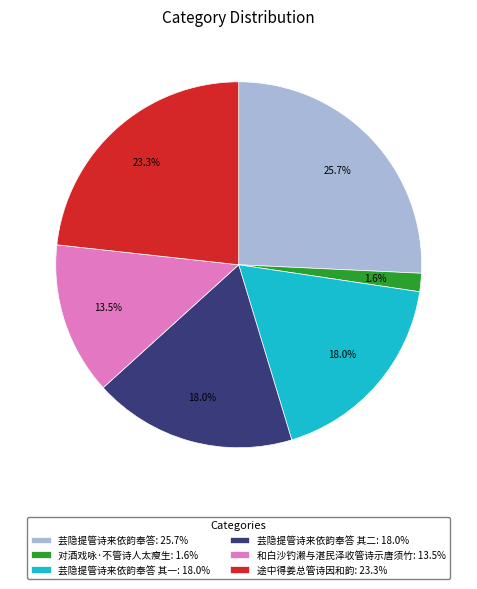

Does any single category account for the majority?

No